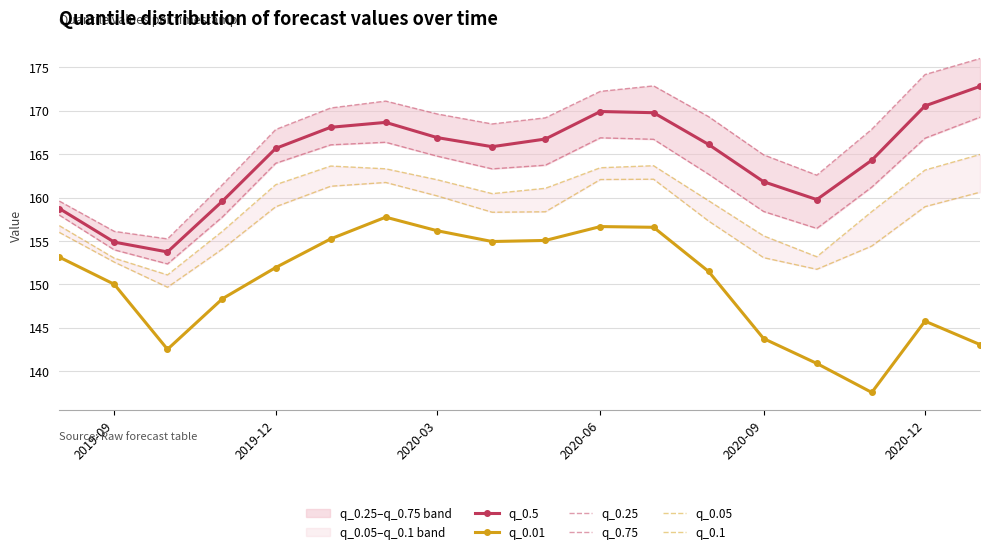

True or false: q_0.5 and q_0.01 intersect in this chart.

False